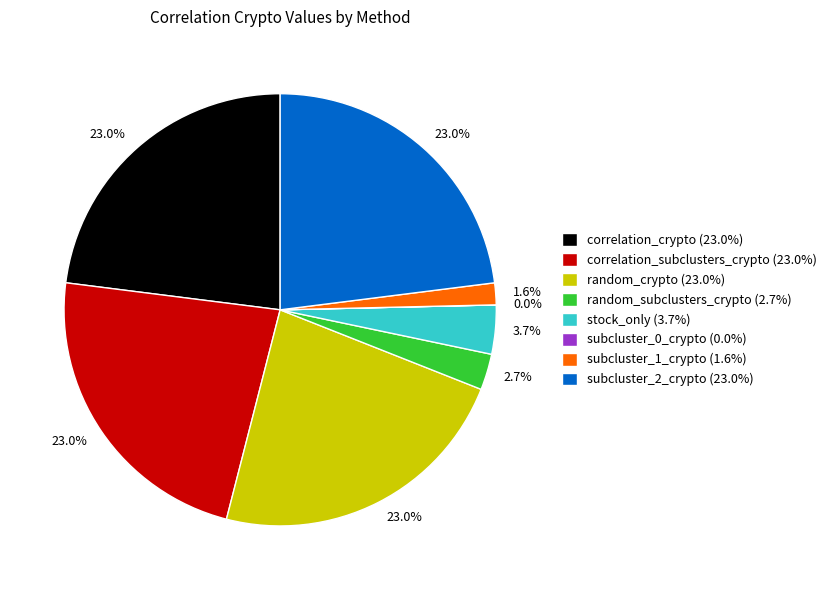

Combined, do subcluster_1_crypto (1.6%) and stock_only (3.7%) account for over 50%?

No